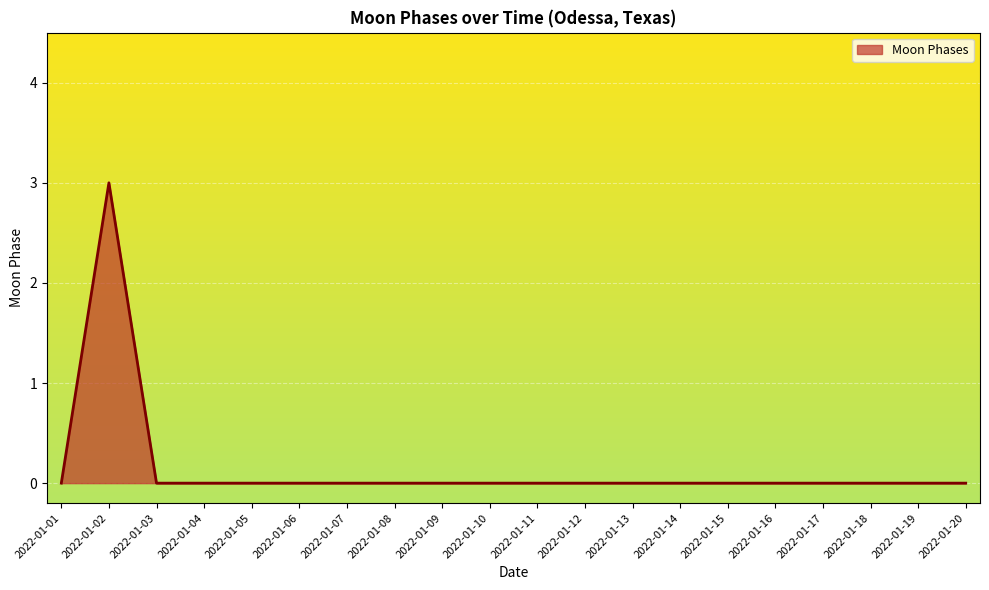

What is the greatest value displayed?

3